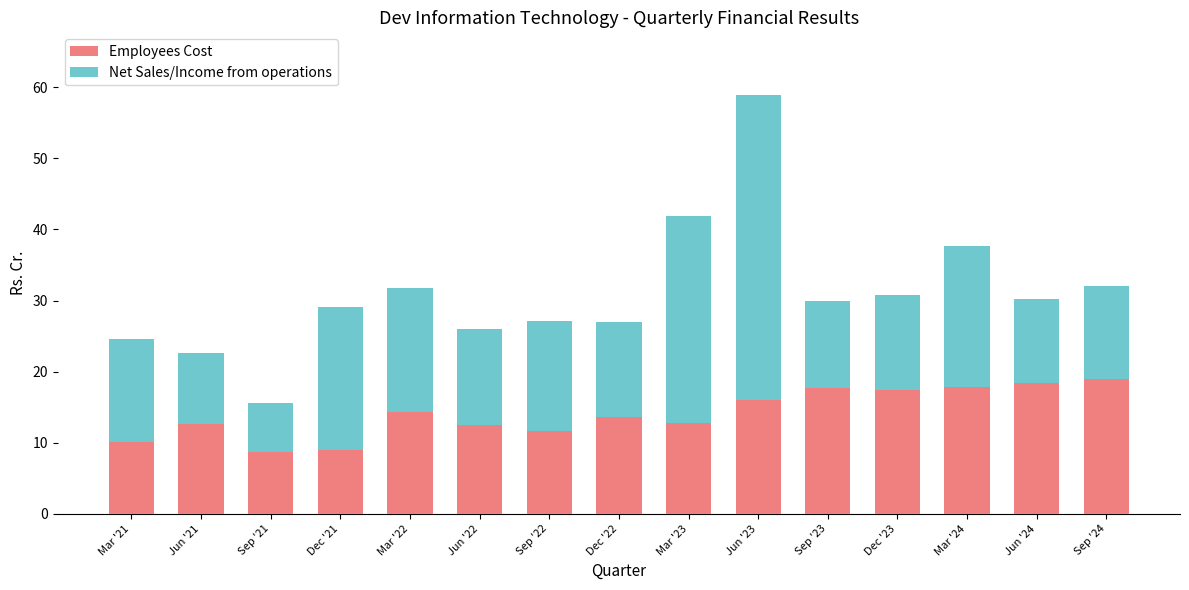

What is the value of the Employees Cost bar at the 6th from the left?

12.5